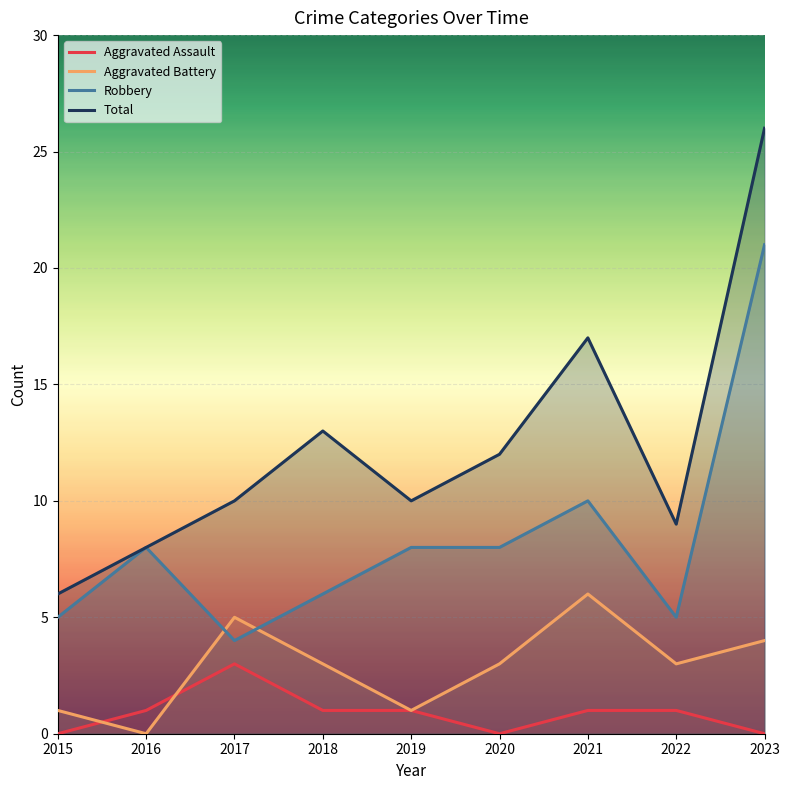

Is it true that Aggravated Battery equals 0 at 2016?

True